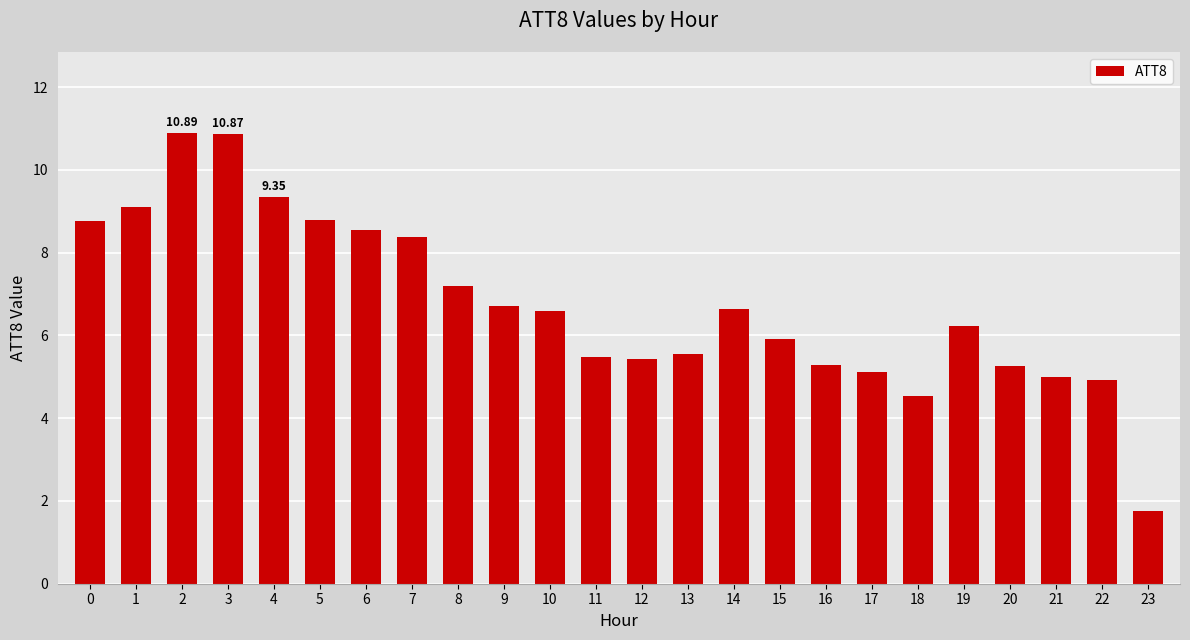

How many bars are there in total?

24